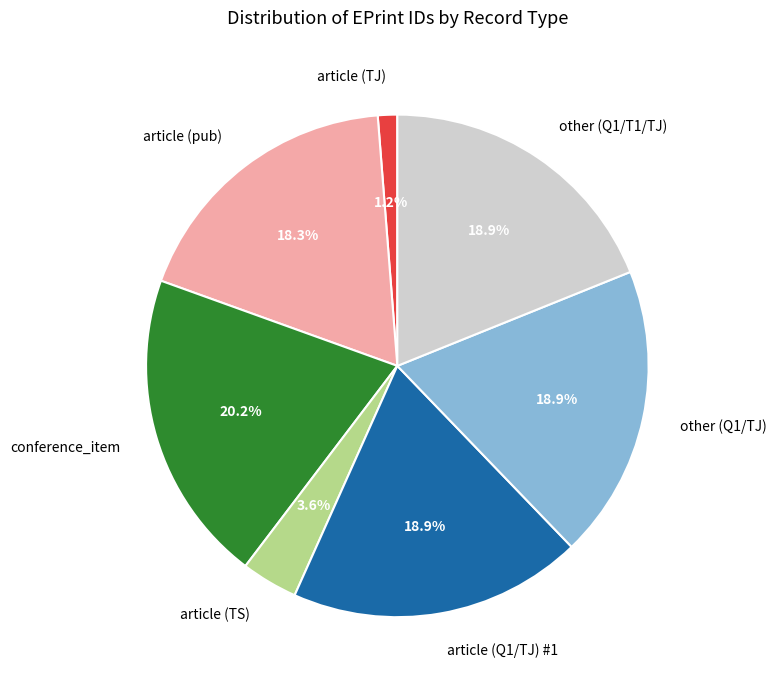

To the nearest percent, what is the difference between the other (Q1/TJ) and conference_item slice percentages?

1%